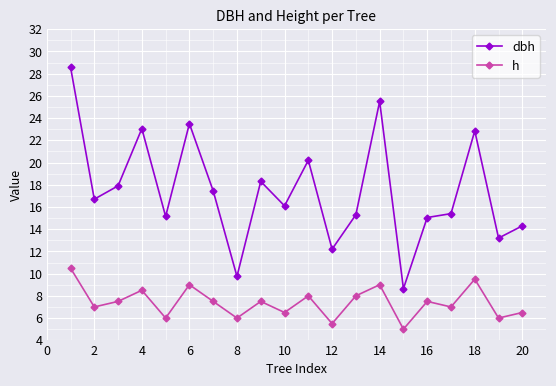

What is the greatest value displayed?

28.6